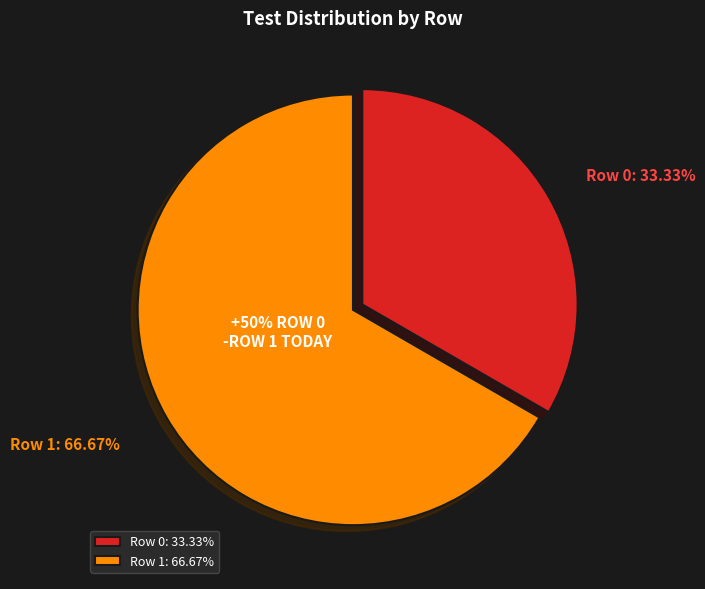

The Row 0 slice represents 33% of the pie. True or false?

True